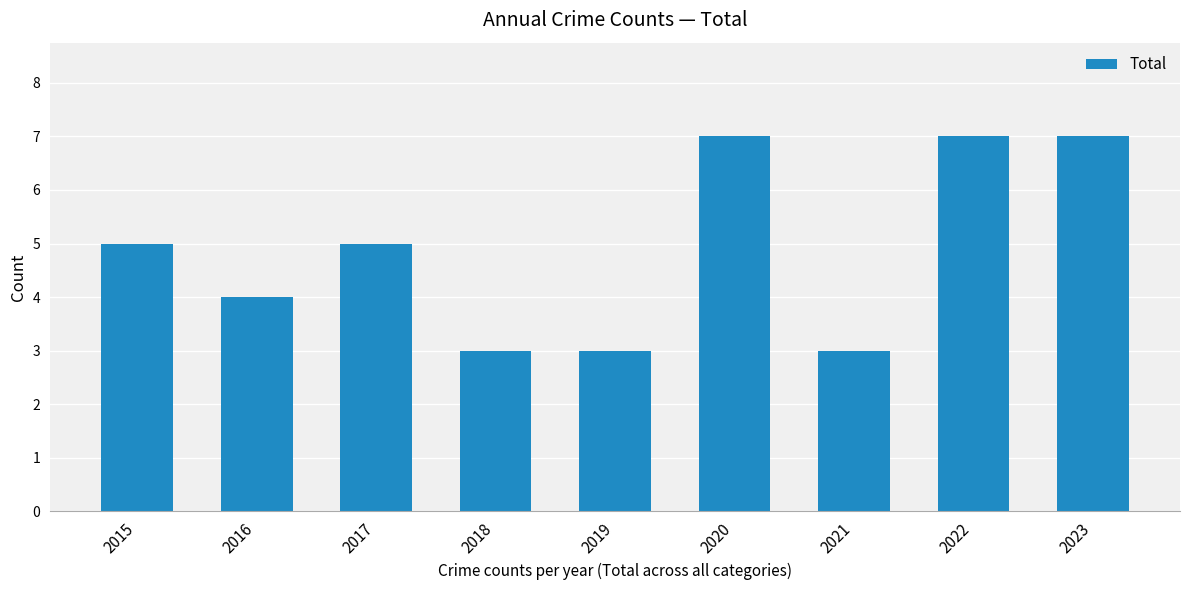

True or false: the data shows 7 at 2020.

True